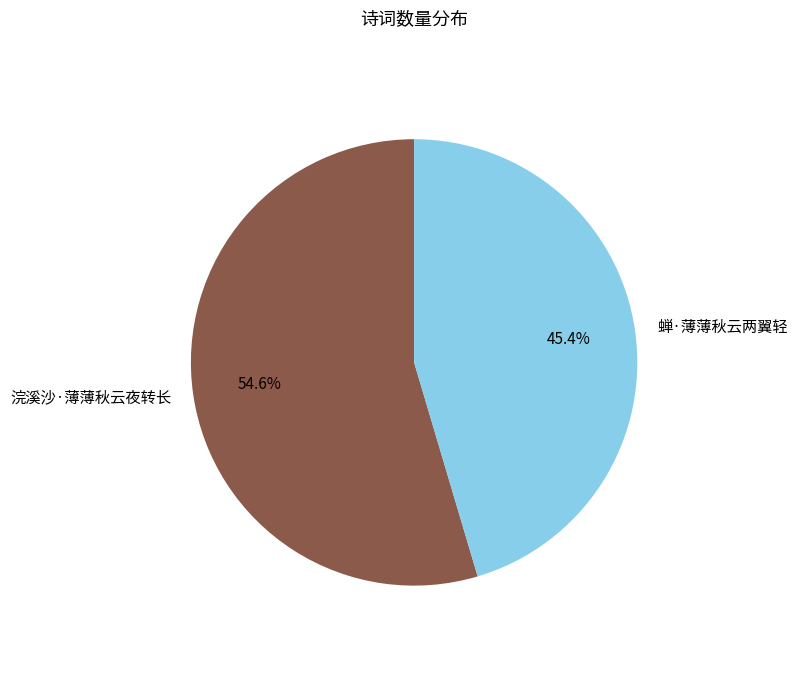

How many segments does this pie chart have?

2